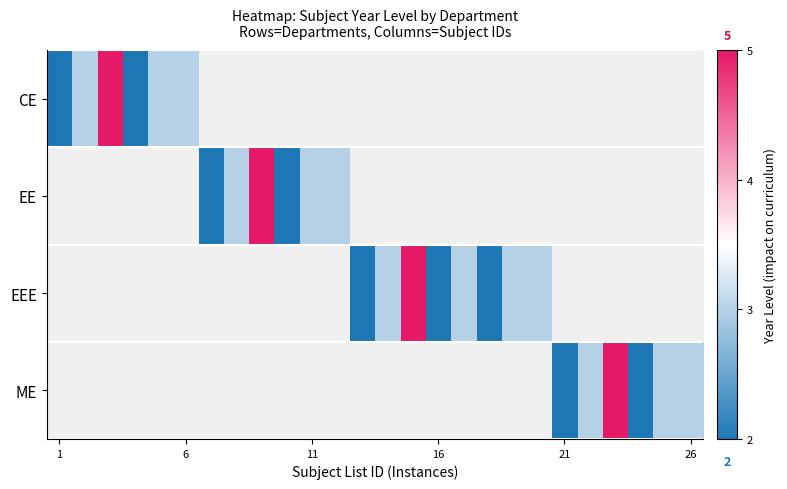

What is the maximum value shown in the chart?

5.0